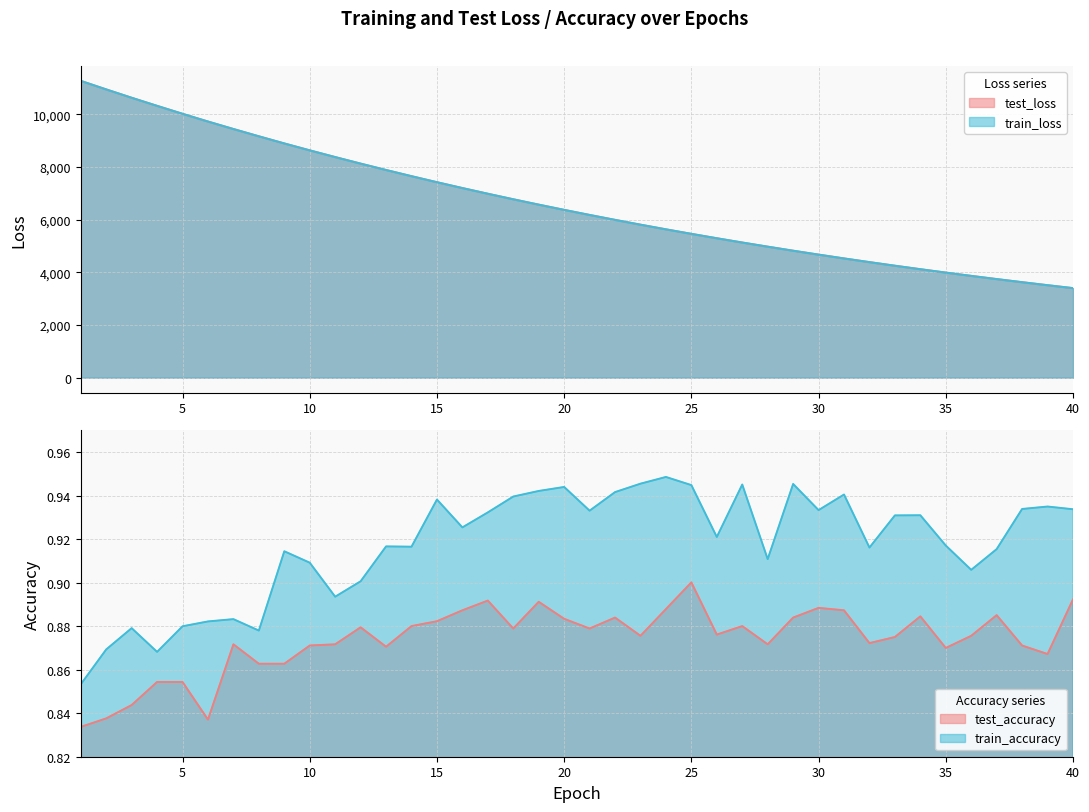

Does the chart display data point markers on the line(s)?

No